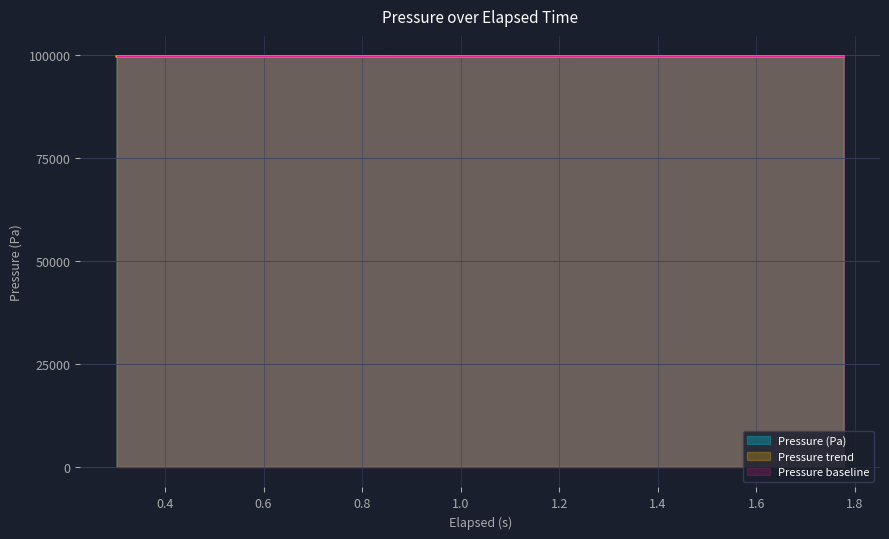

Reading right to left, extract all data points from this chart.

99585.9	99586.8	99586.8	99586.9	99587.7	99587.1	99587.9	99588.0	99588.9	99588.3	99589.3	99589.4	99589.6	99589.8	99589.9	99590.2	99590.4	99590.7	99591.0	99592.0